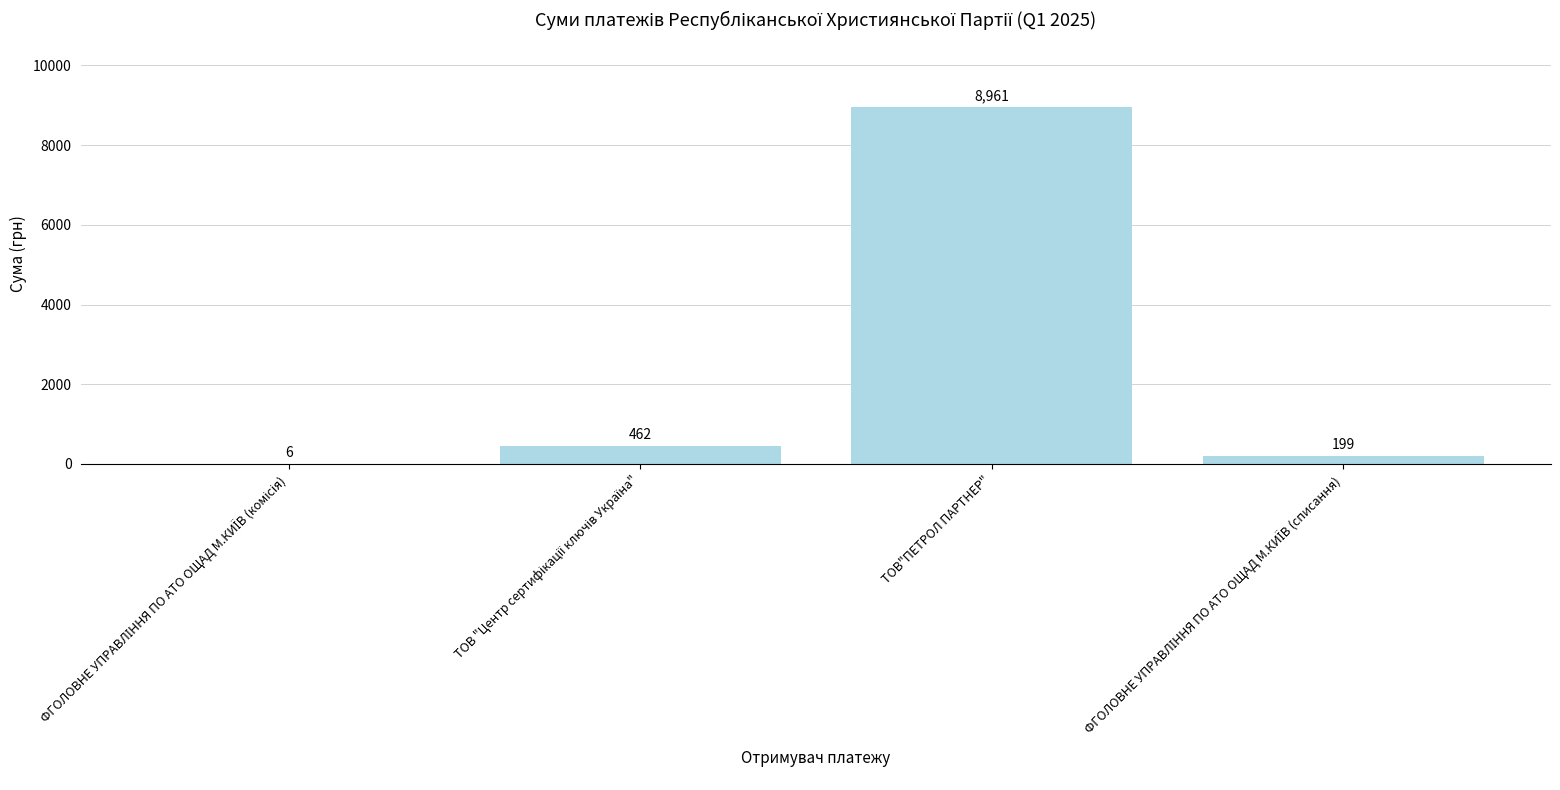

What is the sum of all values?

9628